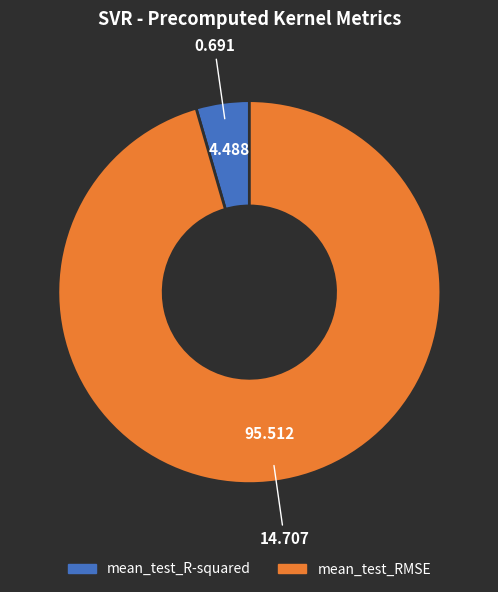

Combined, do mean_test_RMSE and mean_test_R-squared account for over 50%?

Yes